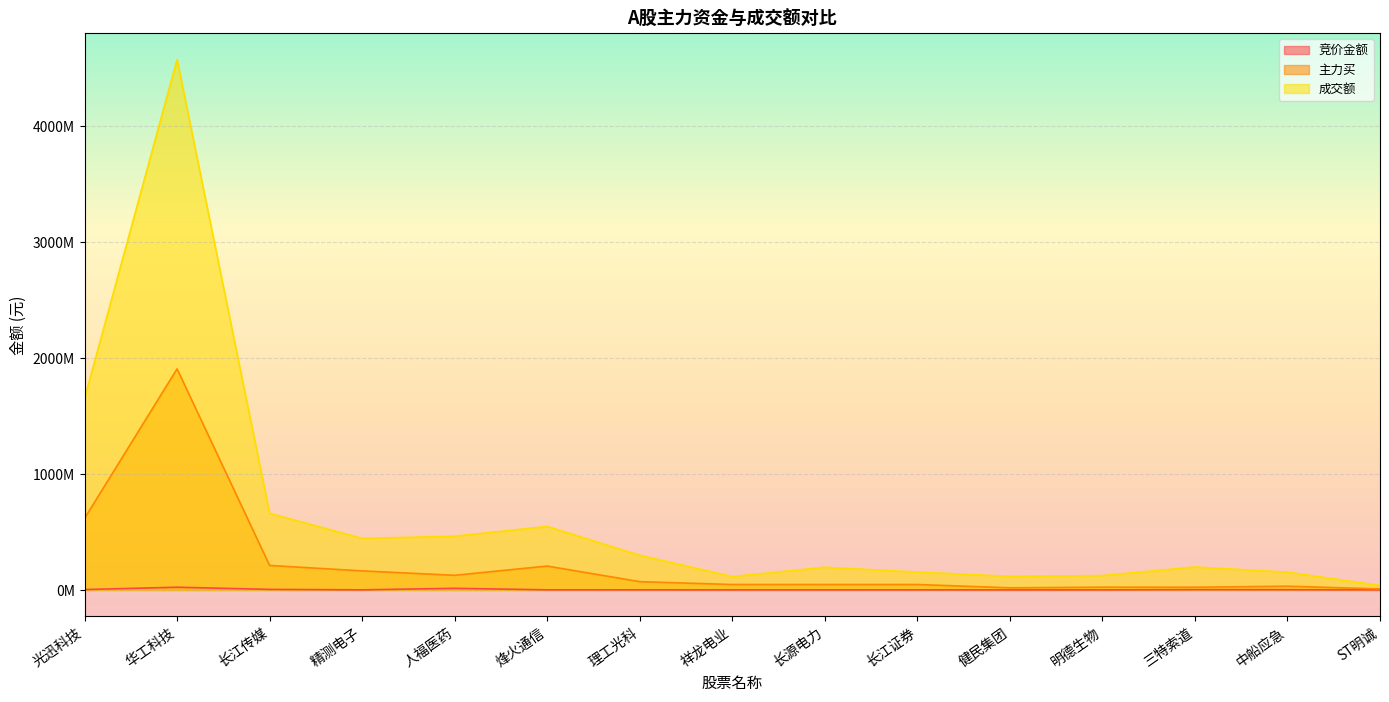

List the labels in order of 成交额 value, smallest first.

ST明诚, 祥龙电业, 健民集团, 明德生物, 中船应急, 长江证券, 长源电力, 三特索道, 理工光科, 精测电子, 人福医药, 烽火通信, 长江传媒, 光迅科技, 华工科技